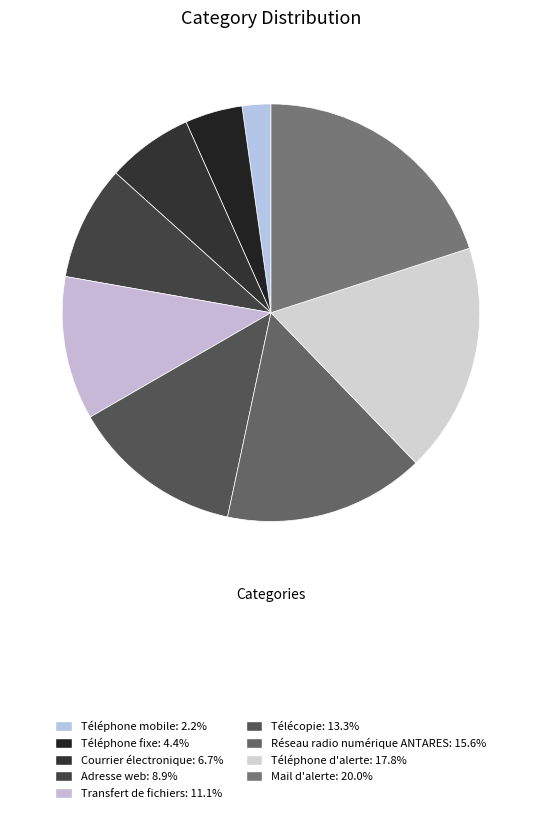

Which category has the biggest portion of the pie?

Mail d'alerte